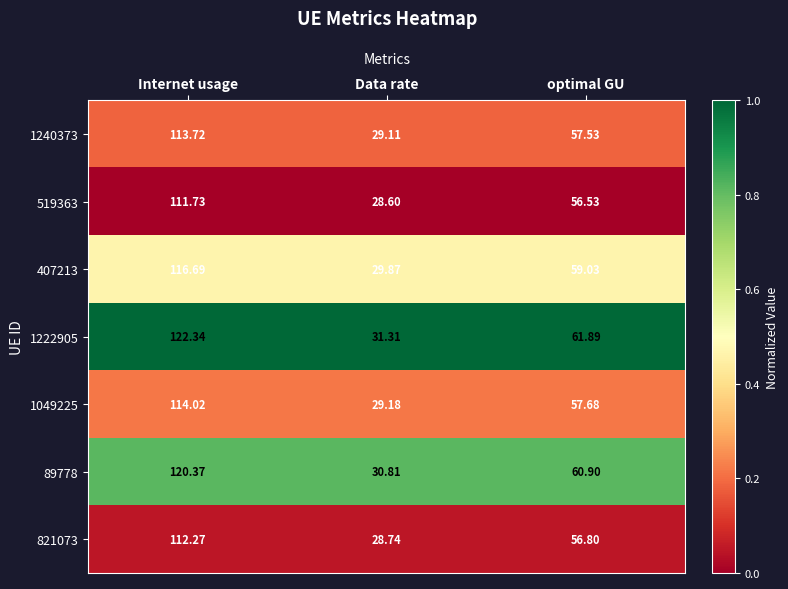

Which category has the lowest value in the 1049225 series?

Data rate